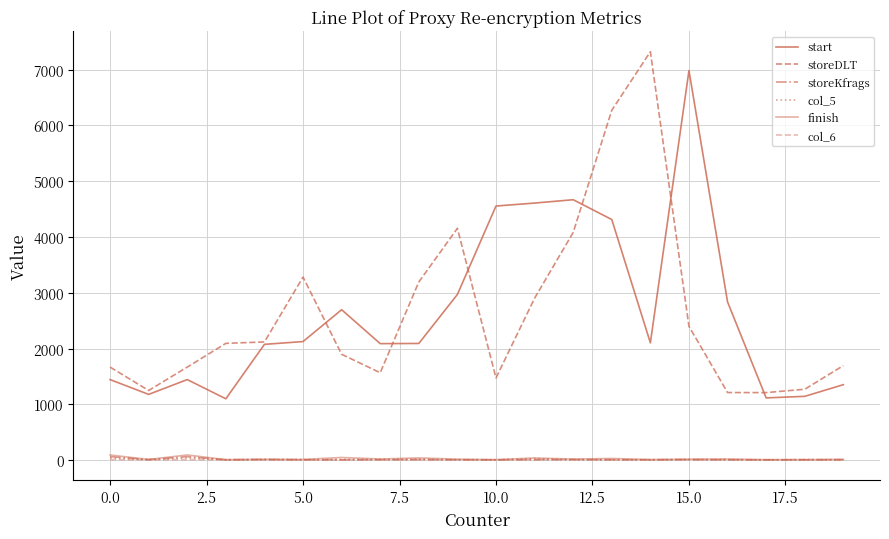

What is the greatest value displayed?

7322